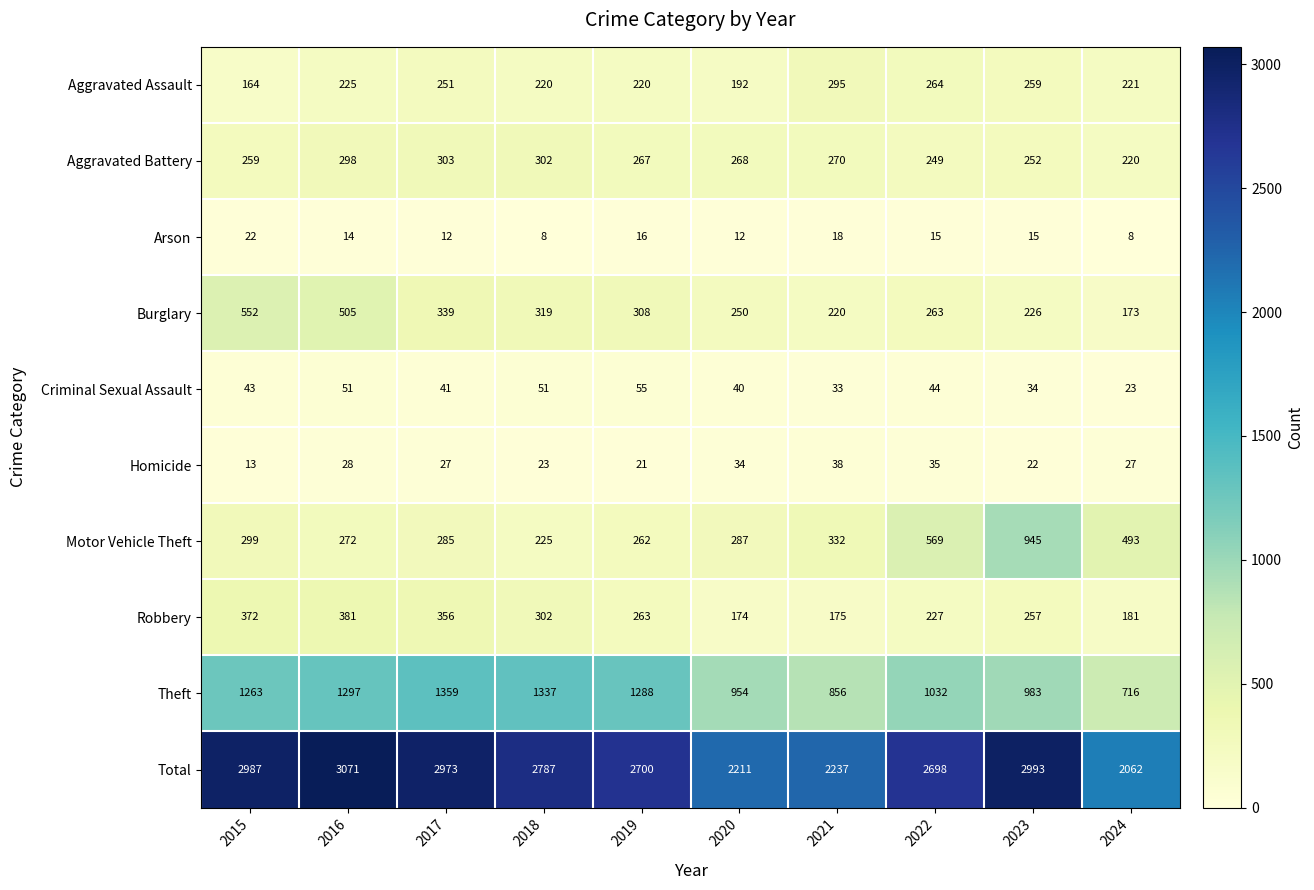

At 2016, list the series in order from largest to smallest.

Total, Theft, Burglary, Robbery, Aggravated Battery, Motor Vehicle Theft, Aggravated Assault, Criminal Sexual Assault, Homicide, Arson